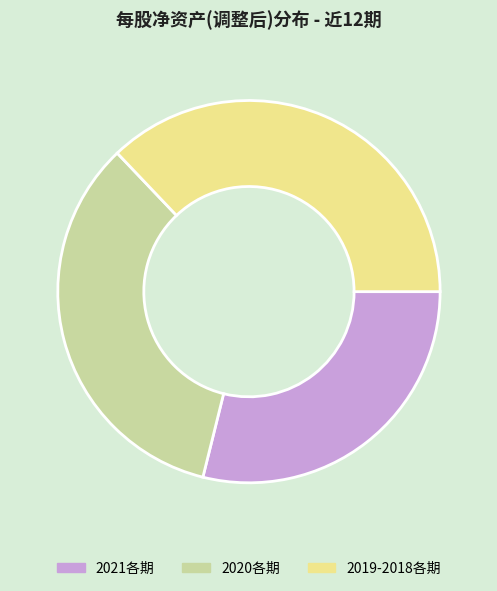

Between 2021各期 and 2019-2018各期, which is larger?

2019-2018各期